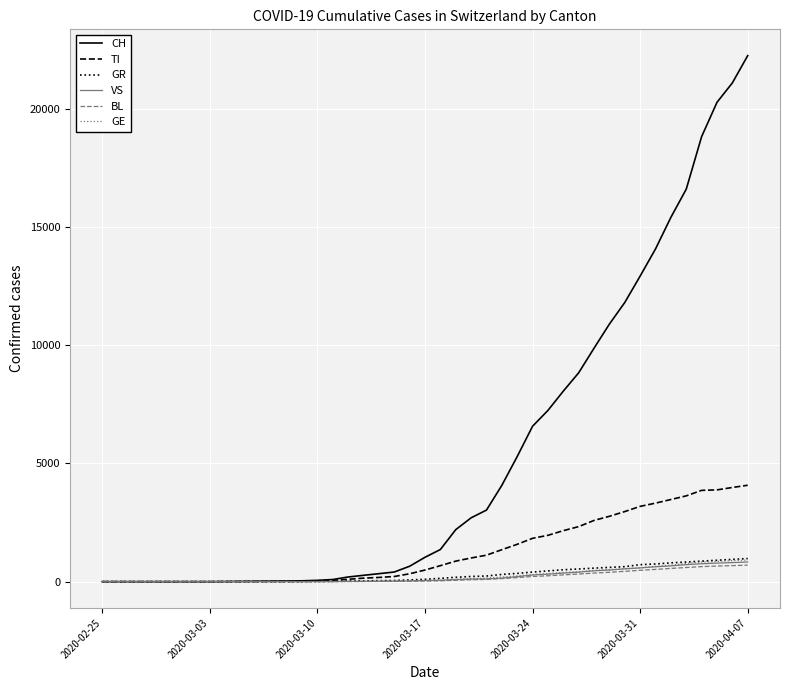

What is the maximum value for GR?

977